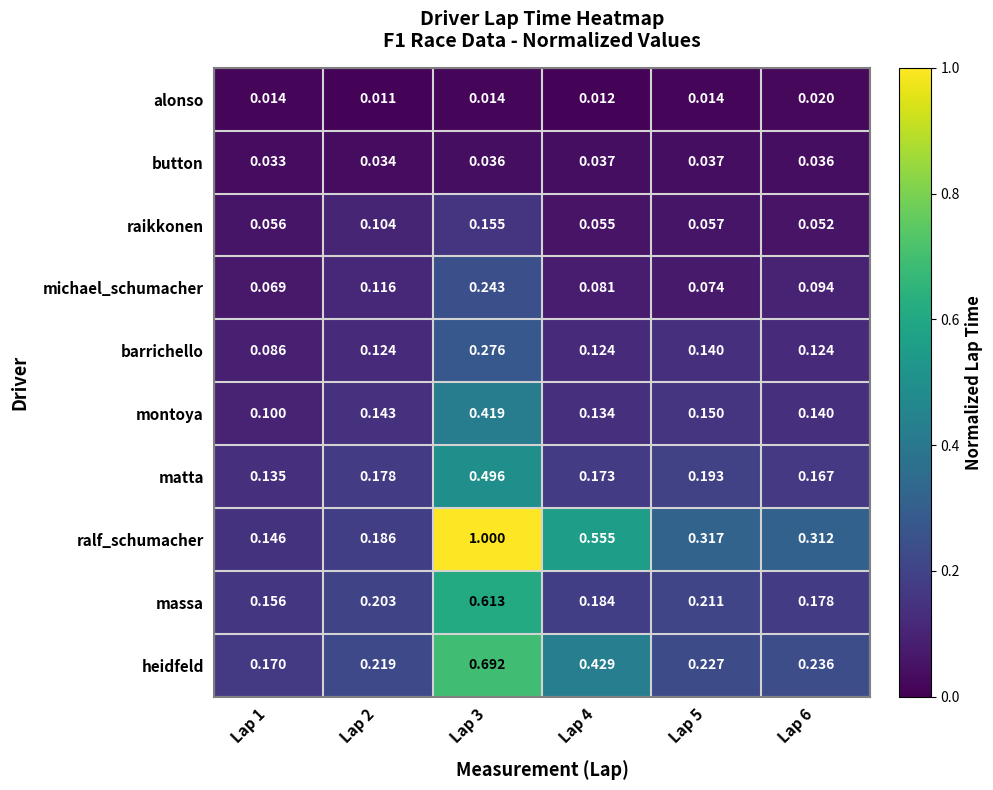

Which series has the largest range (max minus min)?

ralf_schumacher